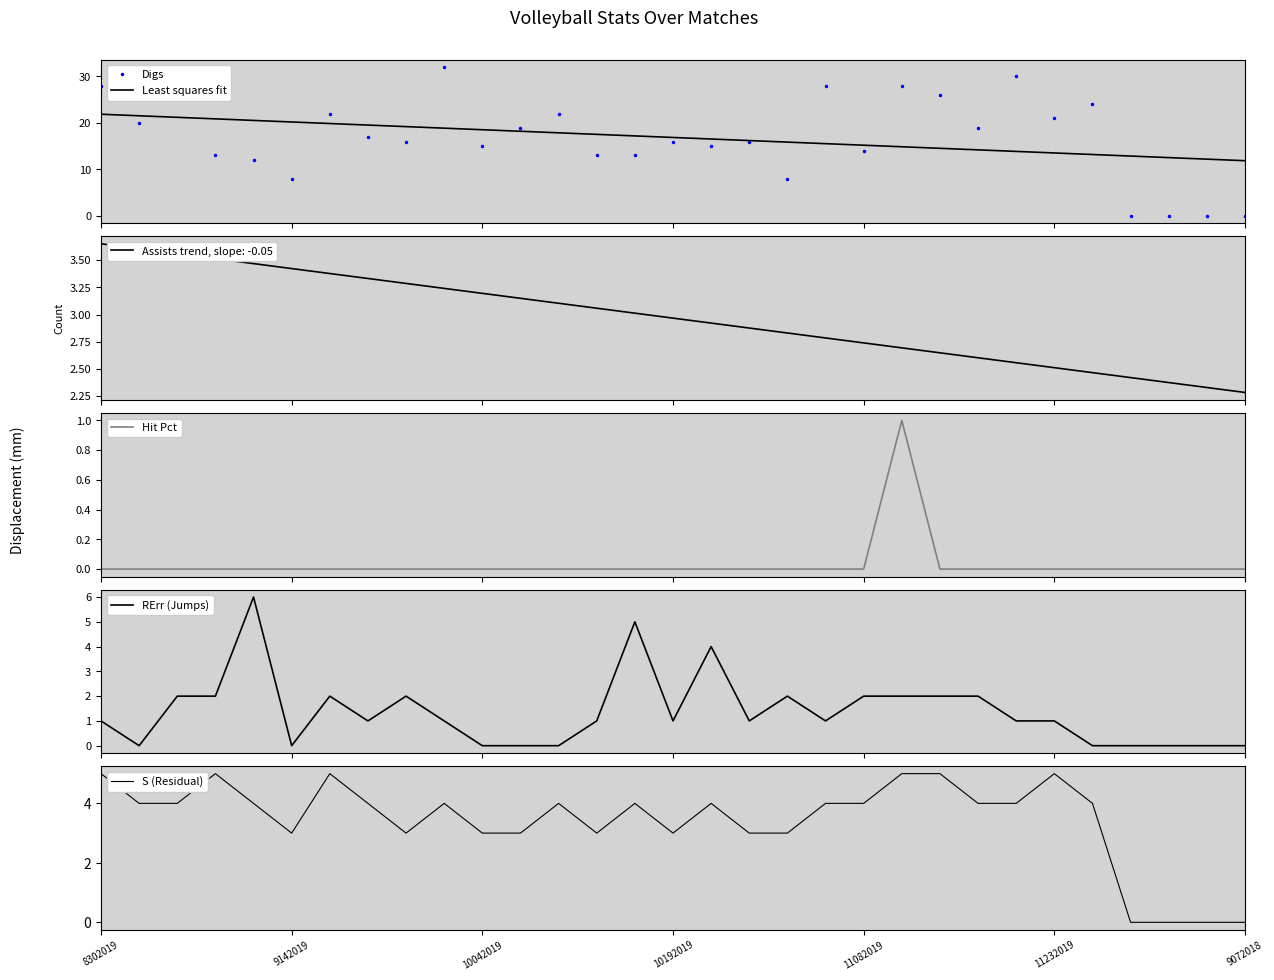

The value of Digs at 17 is 27.8. True or false?

False